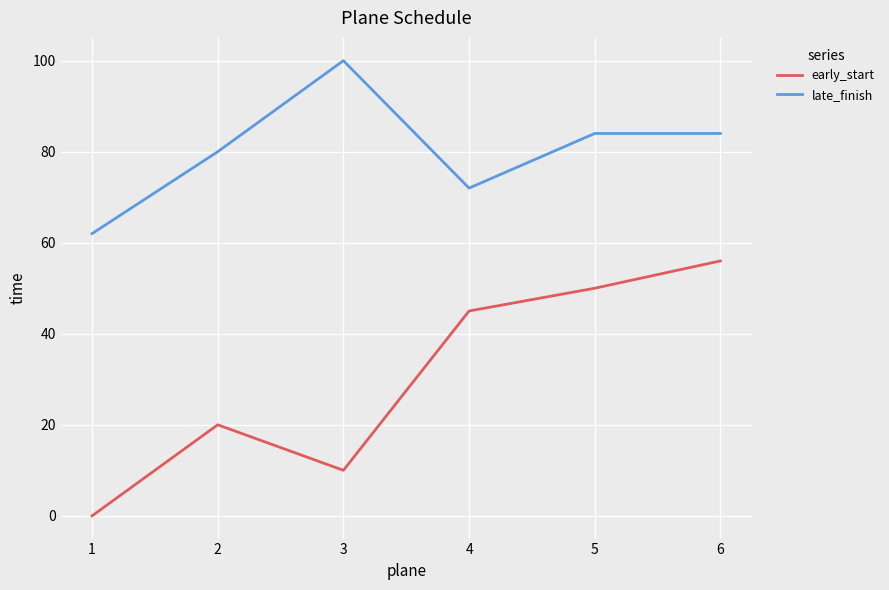

Is the value of late_finish at 2 greater than the value of early_start at 2?

Yes